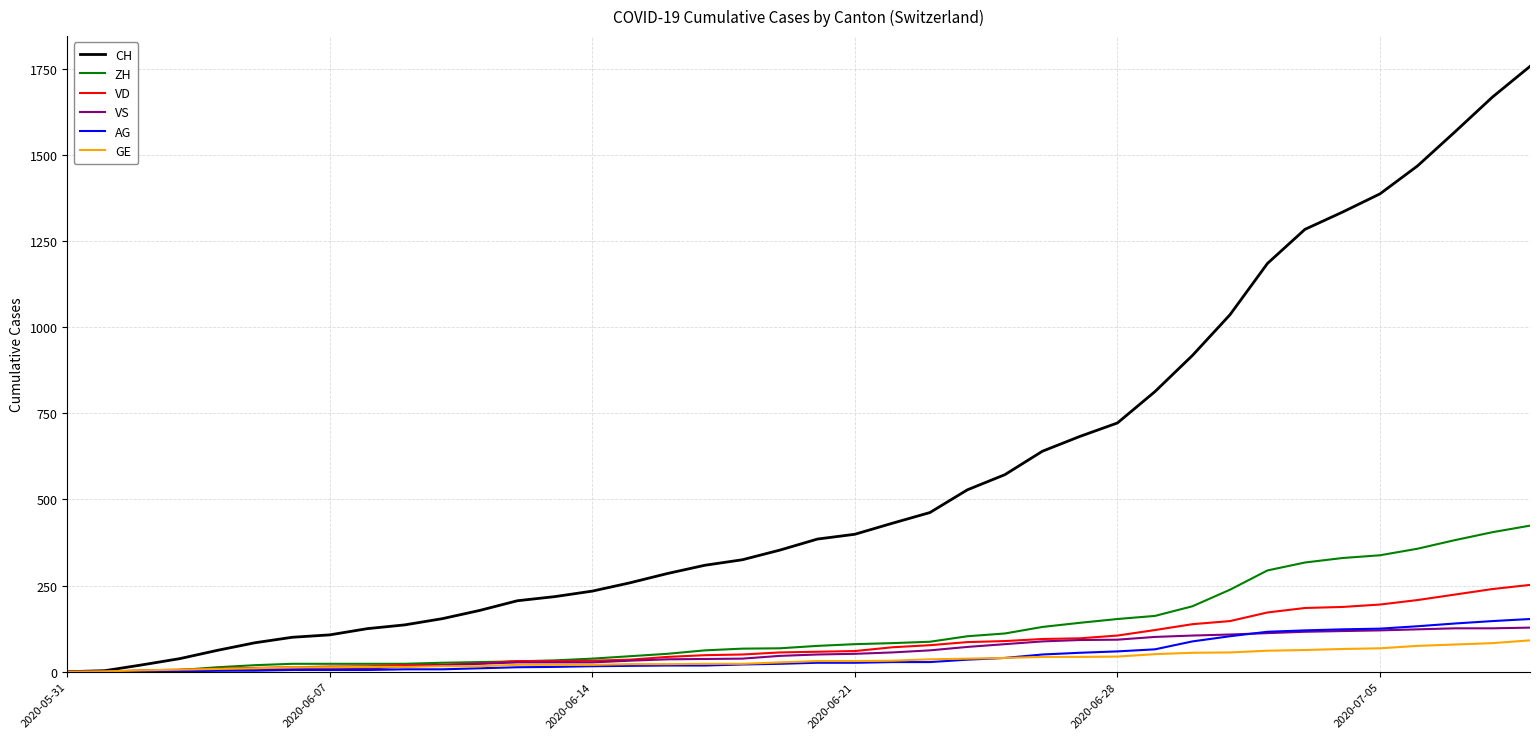

Which series has the largest total across all categories?

CH